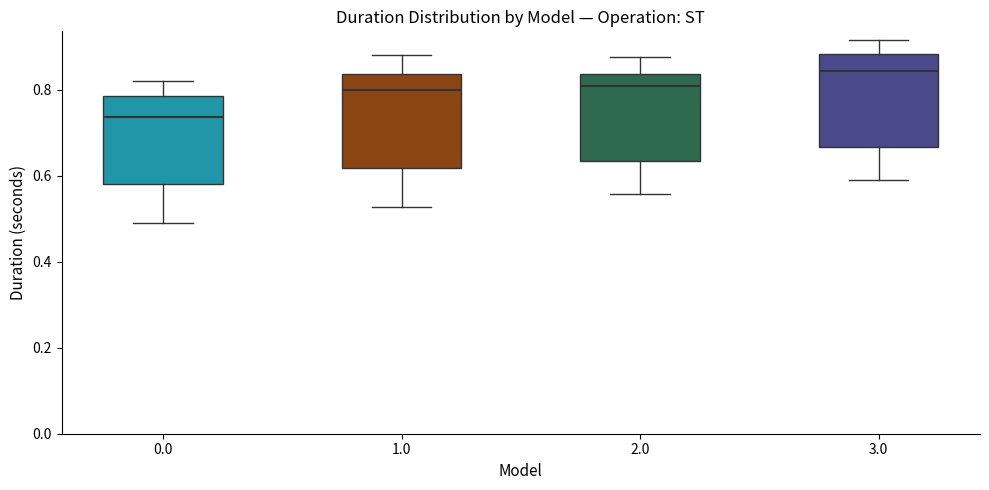

Reading left to right, transcribe this box plot: for each box, give where its median line is, the range the box spans, and where its two whiskers end, as read against the y-axis. The values are not printed on the chart, so give them approximately, as read against the axis.

0.0: median 0.74, box 0.58 to 0.78, whiskers 0.48 to 0.82
1.0: median 0.80, box 0.62 to 0.84, whiskers 0.52 to 0.88
2.0: median 0.80, box 0.64 to 0.84, whiskers 0.56 to 0.88
3.0: median 0.84, box 0.66 to 0.88, whiskers 0.60 to 0.92